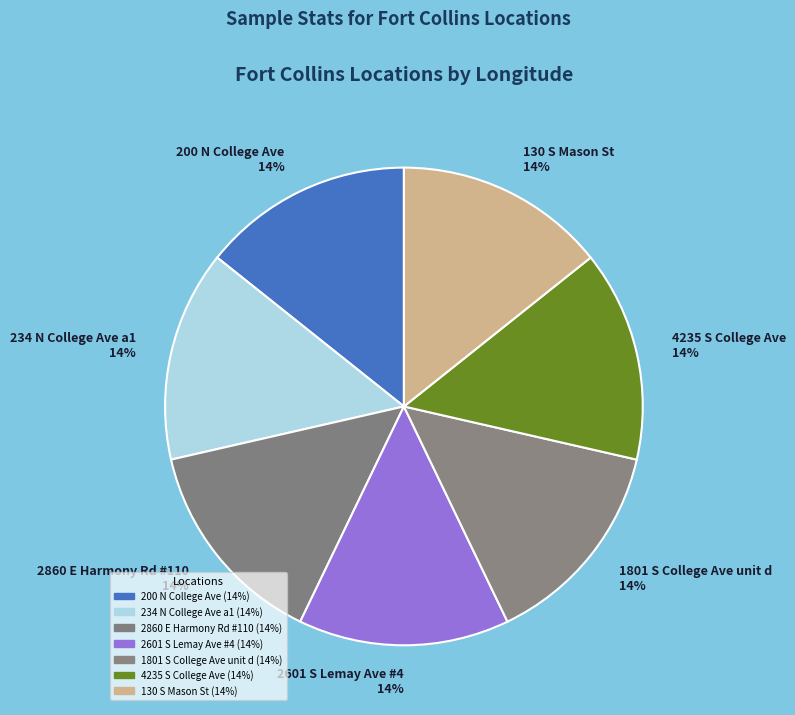

Does any single category account for the majority?

No